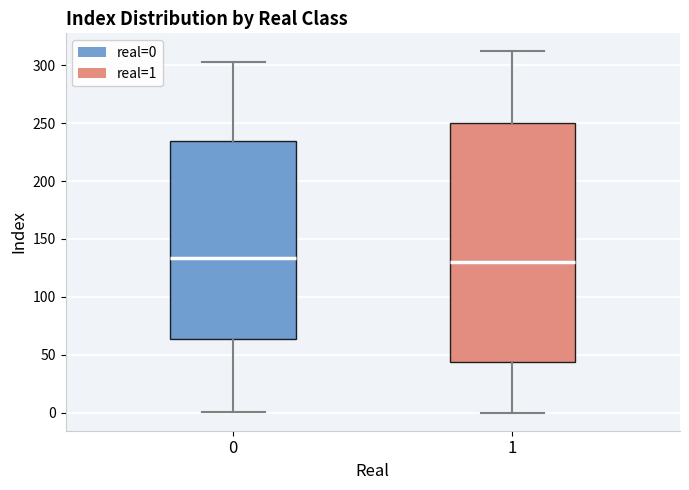

Where is the upper edge of the box at x = 1 on the y-axis? The values are not printed on the chart, so give them approximately, as read against the axis.

250